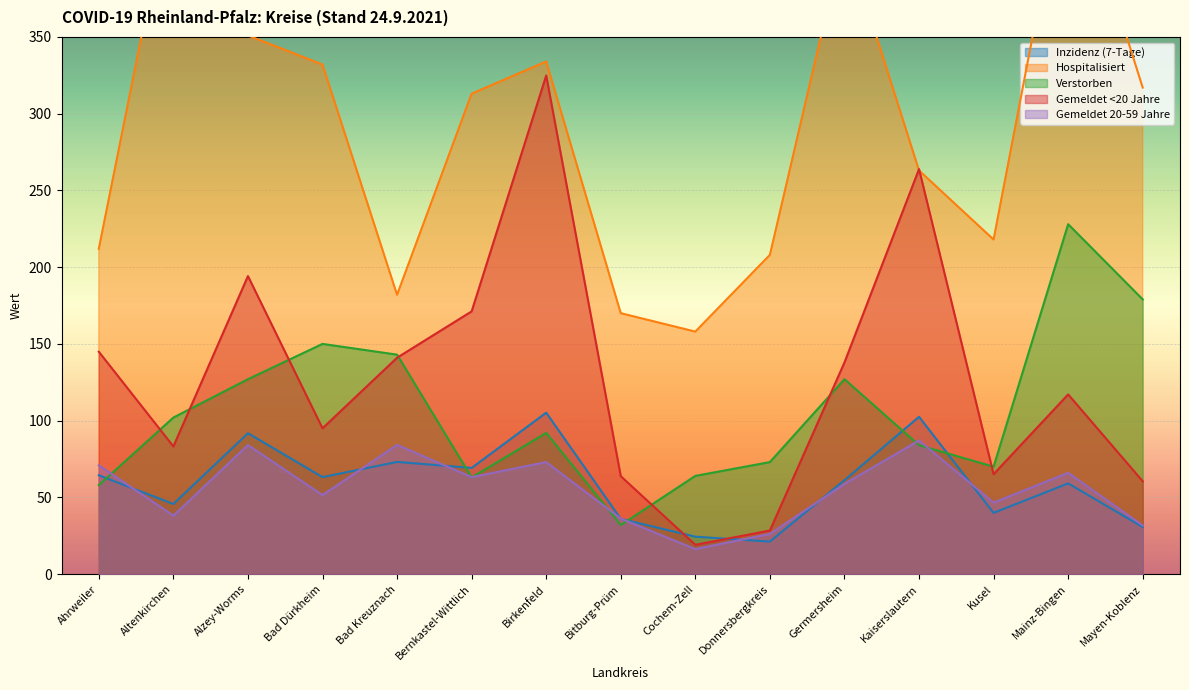

Which series ends up on top after the final intersection of Verstorben and Gemeldet <20 Jahre?

Verstorben